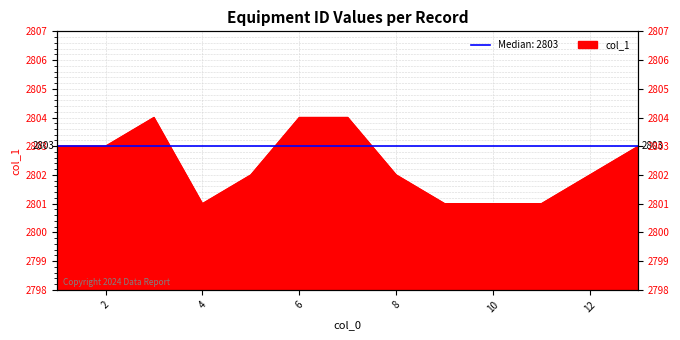

How many data points are above 2802?

6